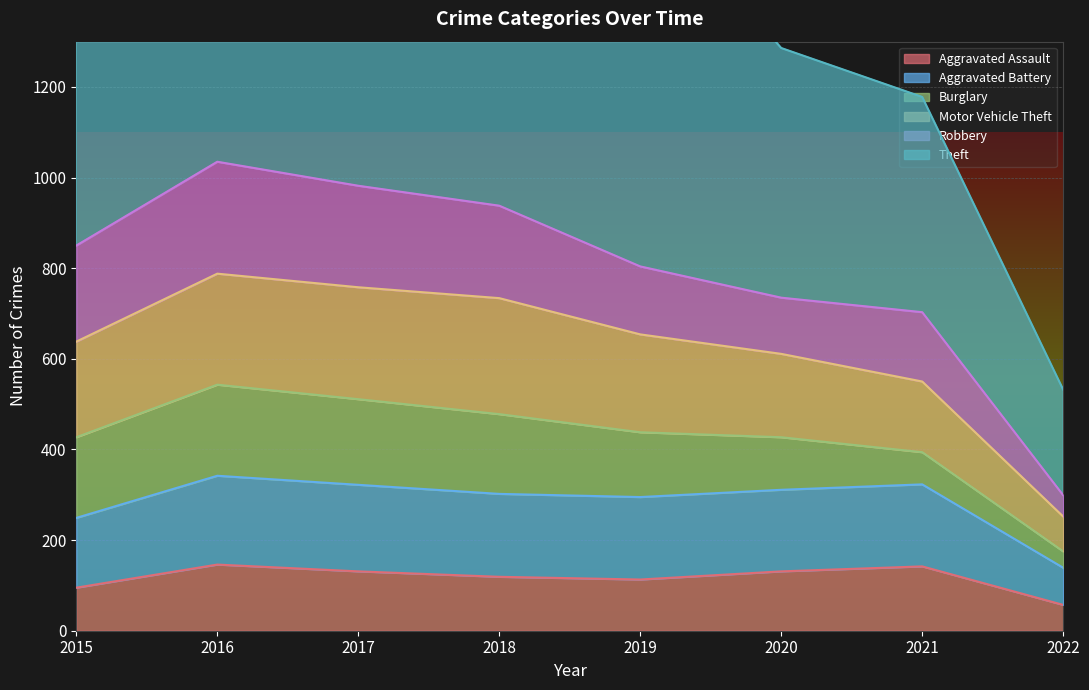

True or false: Aggravated Assault has a value of 67 at 2020.

False